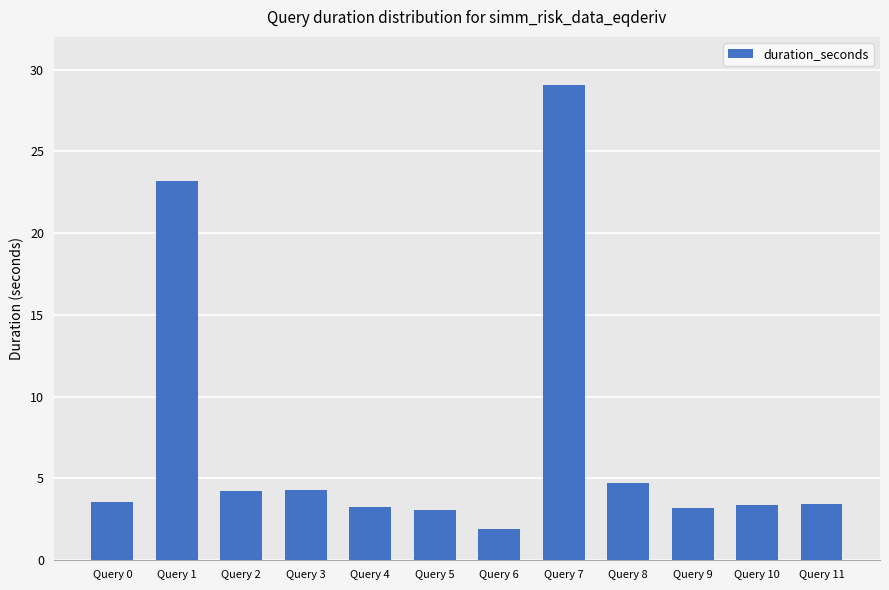

What is the sum of the values at Query 10 and Query 5?

6.5